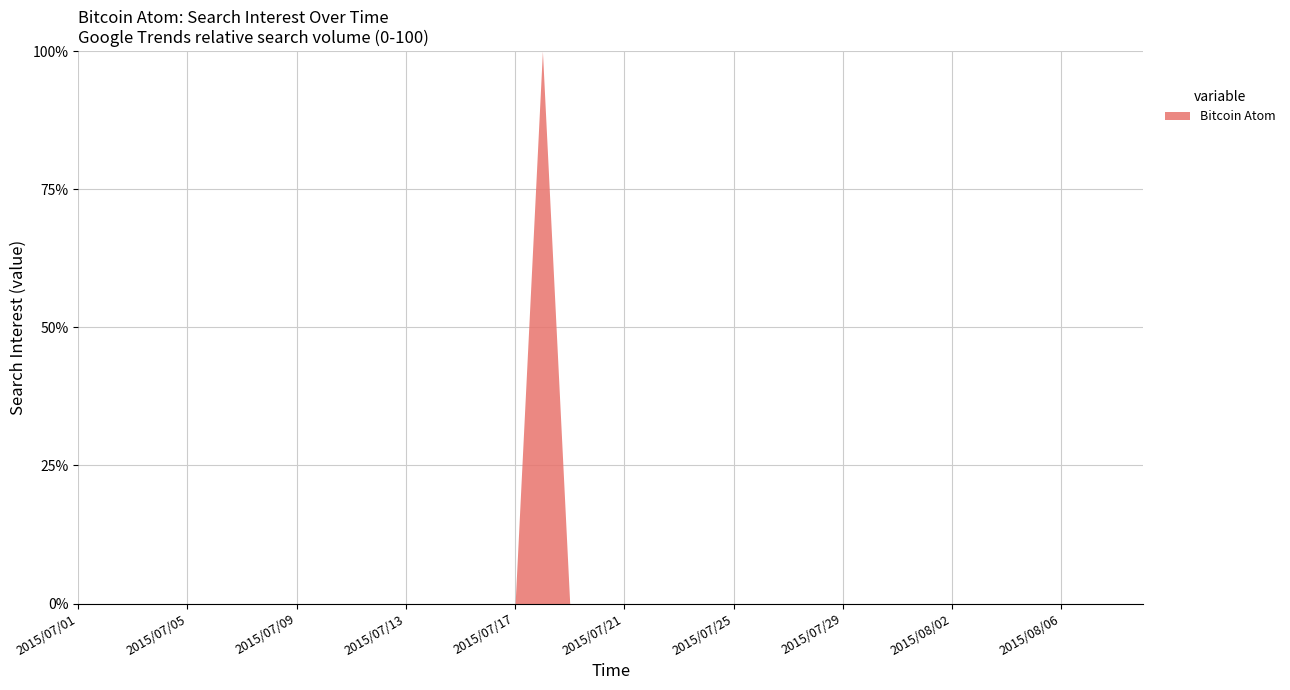

Is it true that the value at 2015/07/22 is 0?

True